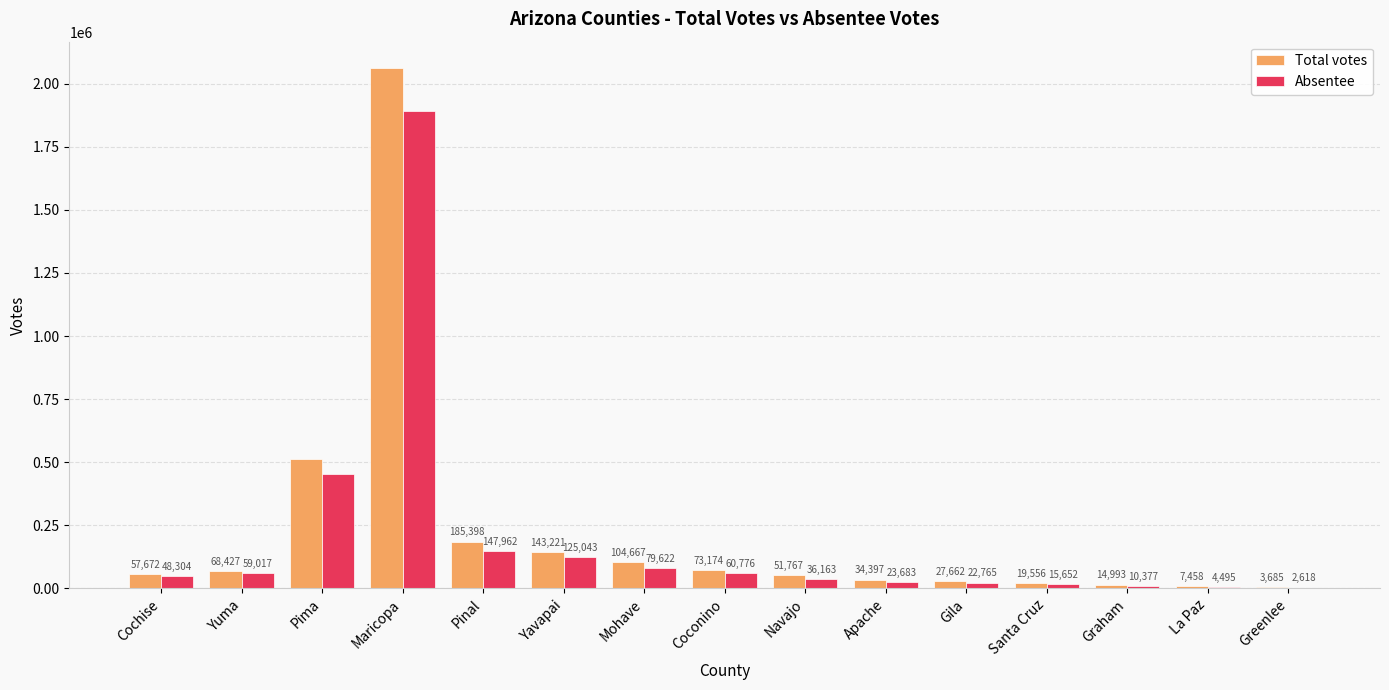

How many groups of bars are there?

15